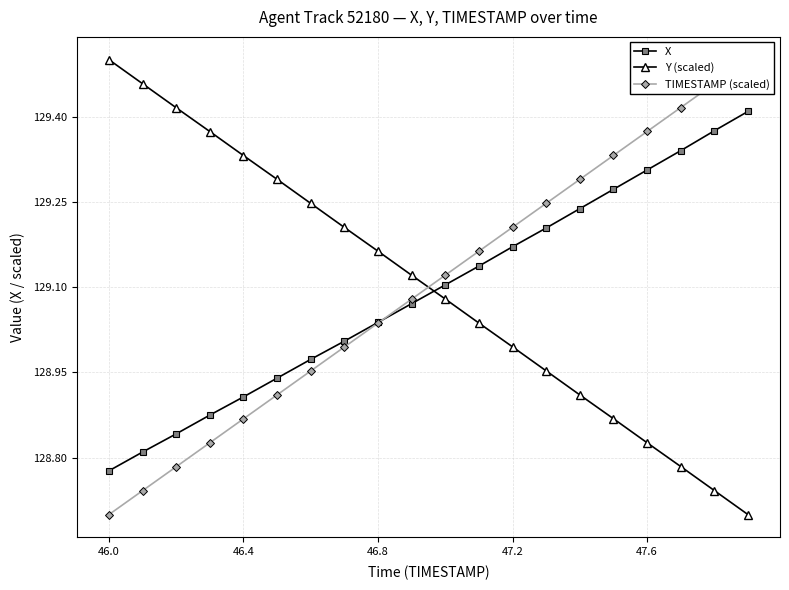

What is the minimum value for X?

128.8